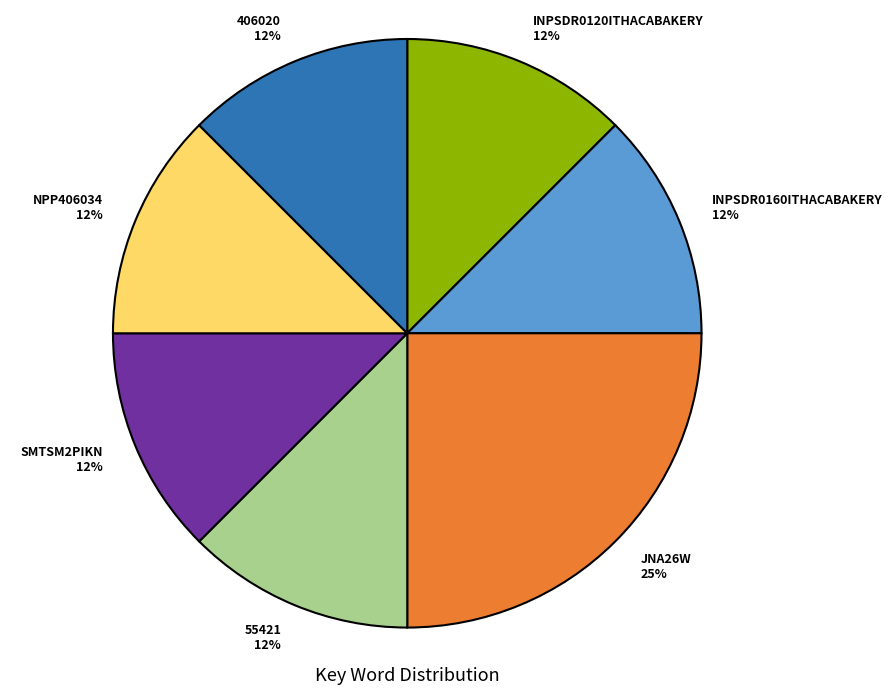

Approximately how many times larger is the value at 55421 compared to 406020?

1.0